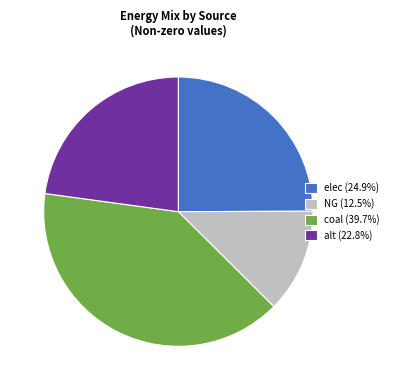

Approximately how many times larger is the value at coal (39.7%) compared to NG (12.5%)?

3.2